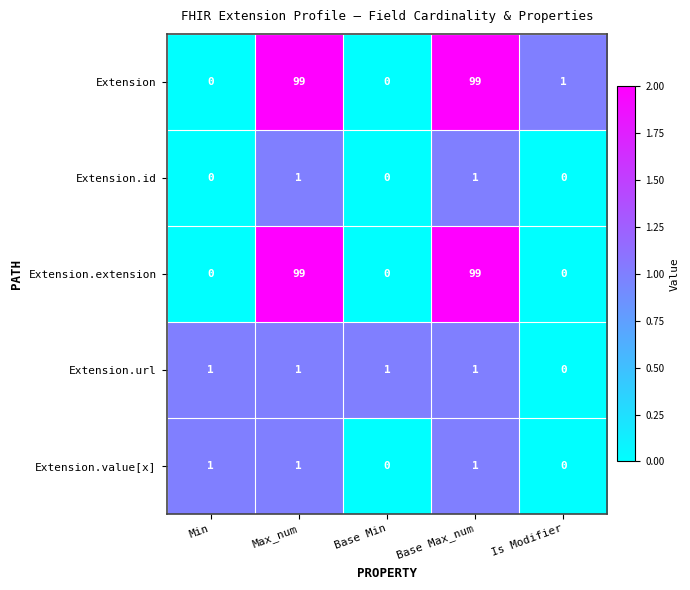

What is the maximum value for Extension.extension?

99